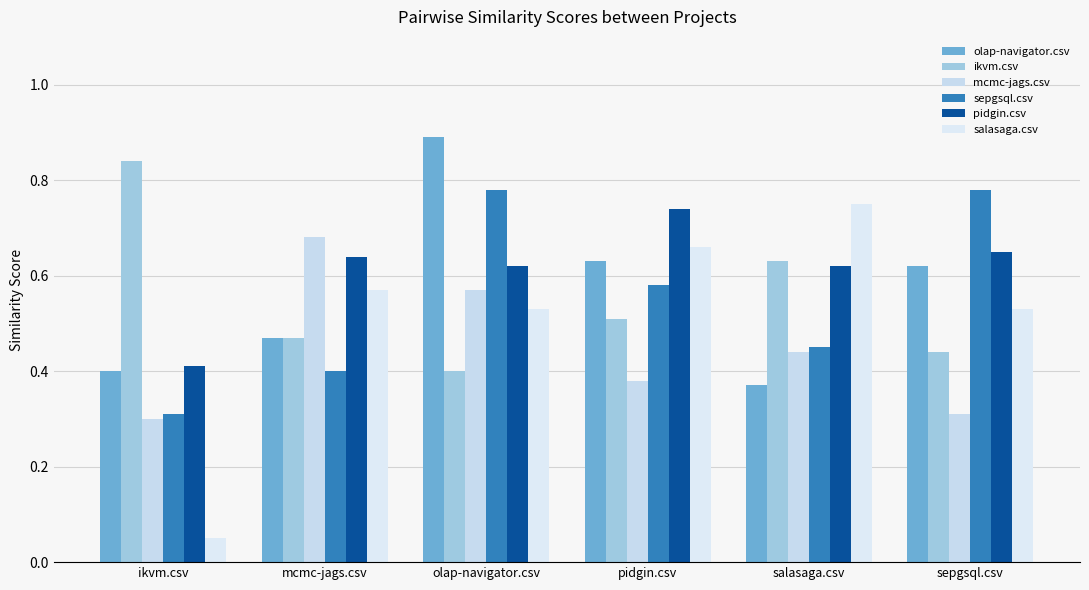

List the series in order of their peak value, lowest first.

mcmc-jags.csv, pidgin.csv, salasaga.csv, sepgsql.csv, ikvm.csv, olap-navigator.csv